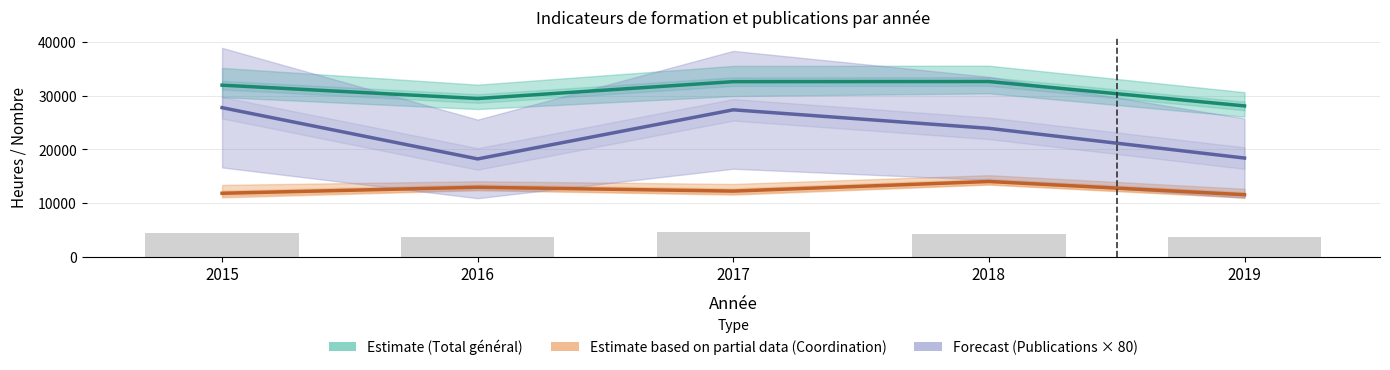

Which series has the largest range (max minus min)?

Forecast (Publications × 80)